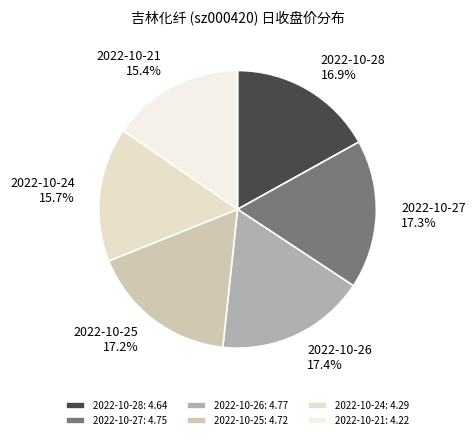

To the nearest percent, what percentage of the pie is 2022-10-28?

17%